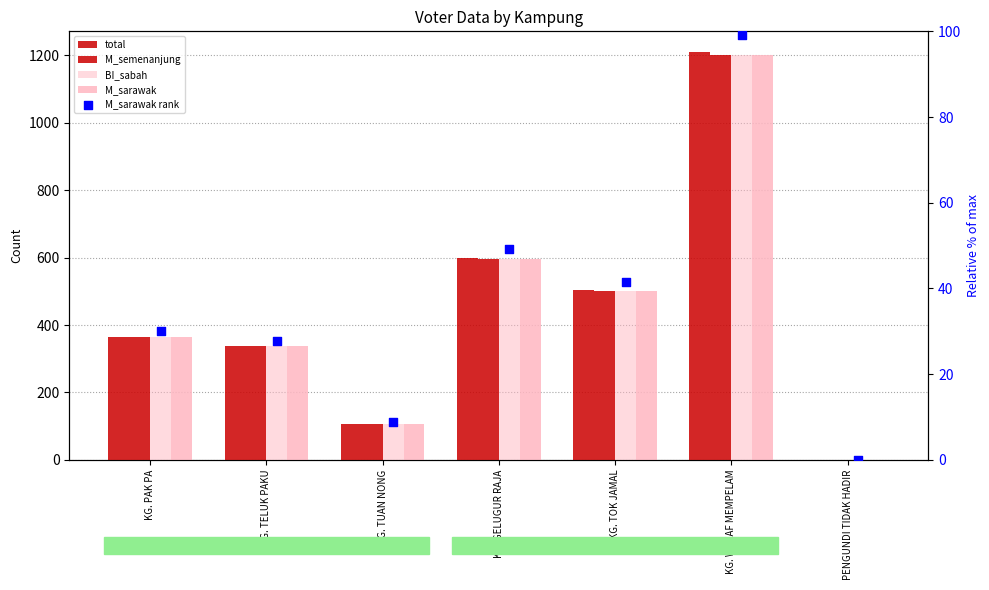

What are all the series names shown in the legend?

total, M_semenanjung, BI_sabah, M_sarawak, M_sarawak rank